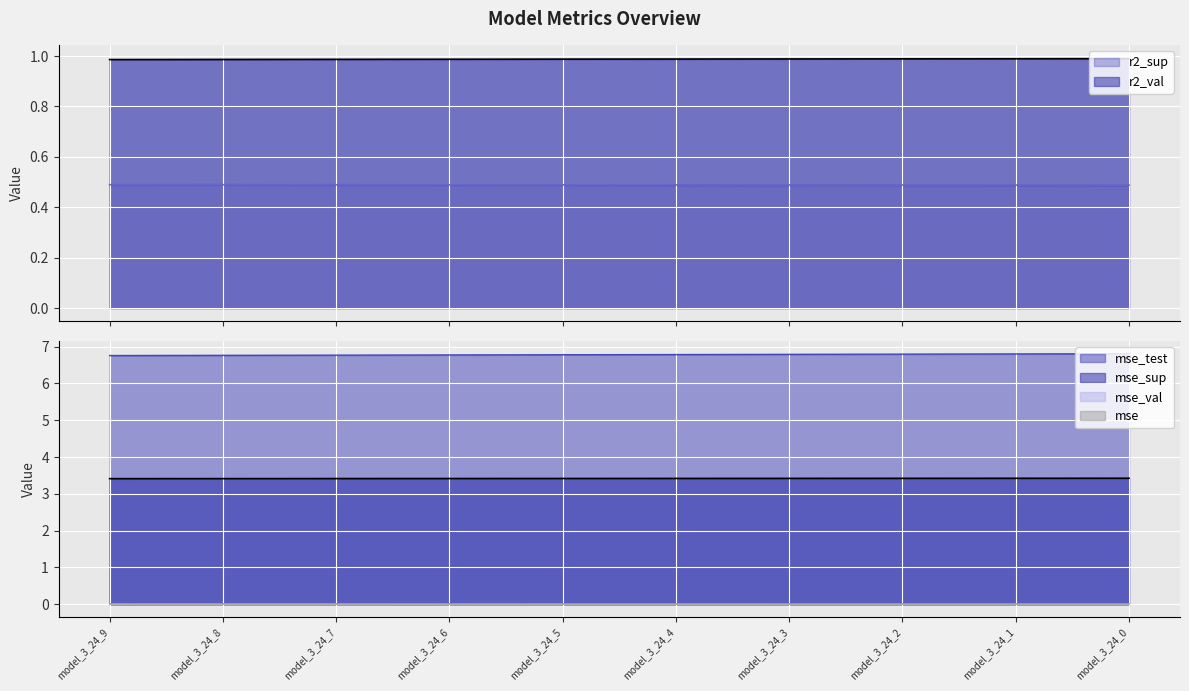

Reading left to right, list all the values displayed in this chart.

r2_sup: 0.5	0.5	0.5	0.5	0.5	0.5	0.5	0.5	0.5	0.5
r2_val: 1.0	1.0	1.0	1.0	1.0	1.0	1.0	1.0	1.0	1.0
mse: 0.0	0.0	0.0	0.0	0.0	0.0	0.0	0.0	0.0	0.0
mse_sup: 3.4	3.4	3.4	3.4	3.4	3.4	3.4	3.4	3.4	3.4
mse_test: 6.8	6.8	6.8	6.8	6.8	6.8	6.8	6.8	6.8	6.8
mse_val: 0.0	0.0	0.0	0.0	0.0	0.0	0.0	0.0	0.0	0.0